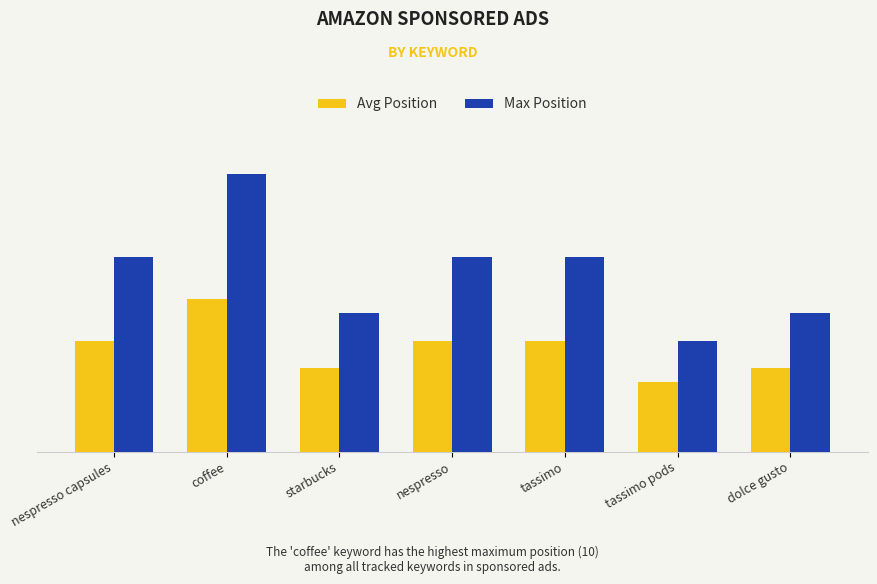

What are all the series names shown in the legend?

Avg Position, Max Position